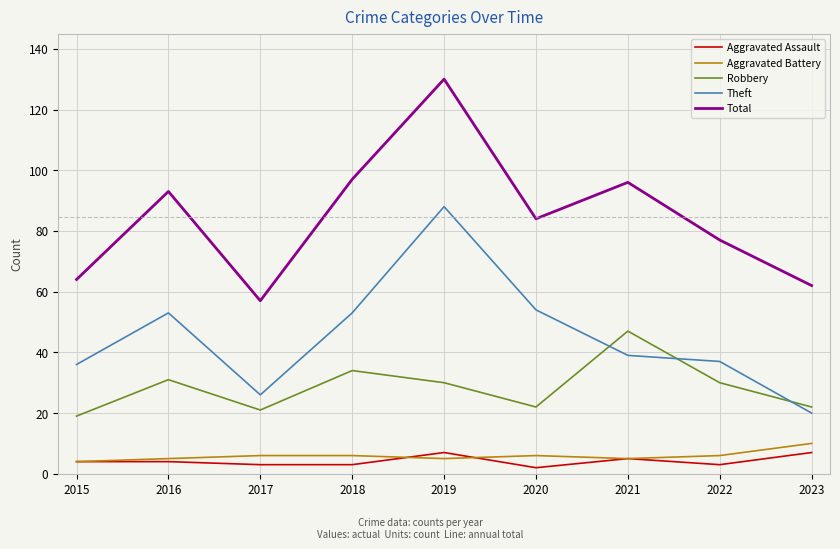

True or false: Robbery and Aggravated Assault intersect in this chart.

False